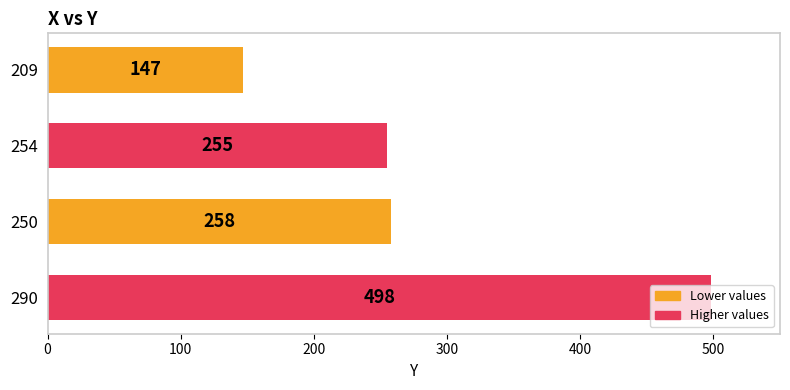

Read the value at 209.

147